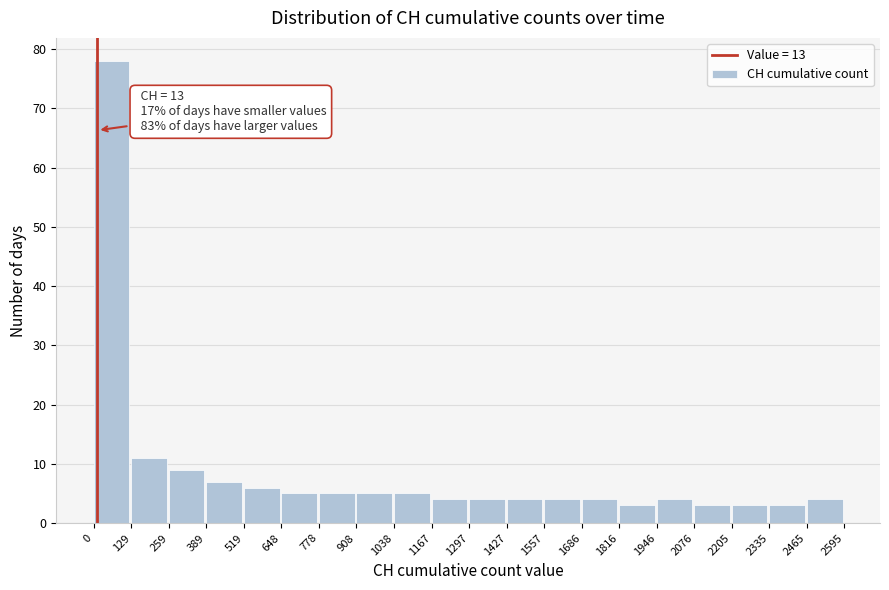

Over which range of the x-axis is the bar tallest?

0 to 129